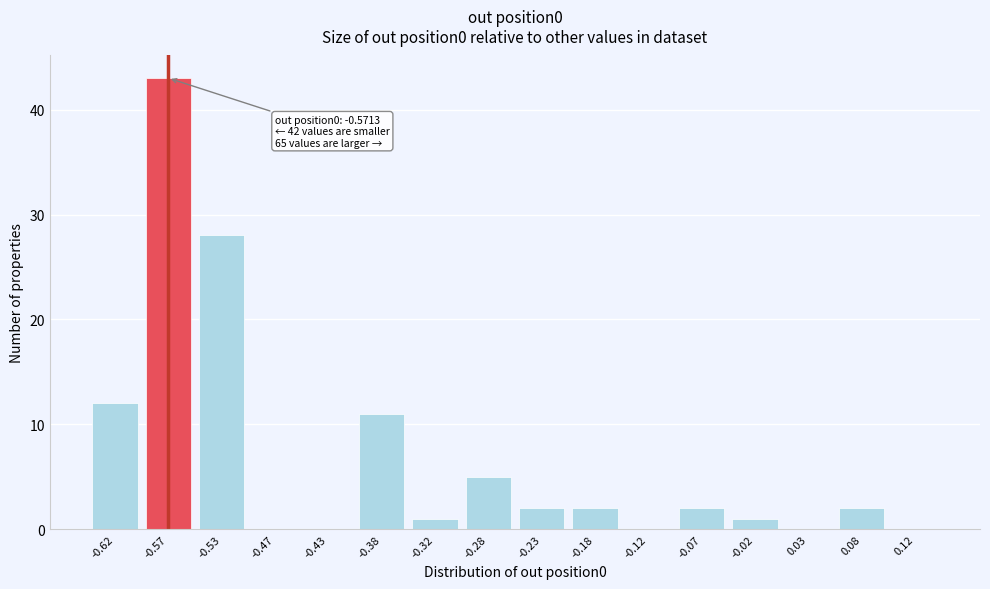

Reading left to right, list all the values displayed in this chart.

-0.62=12	-0.57=43	-0.53=28	-0.47=0	-0.43=0	-0.38=11	-0.32=1	-0.28=5	-0.23=2	-0.18=2	-0.12=0	-0.07=2	-0.02=1	0.03=0	0.08=2	0.12=0